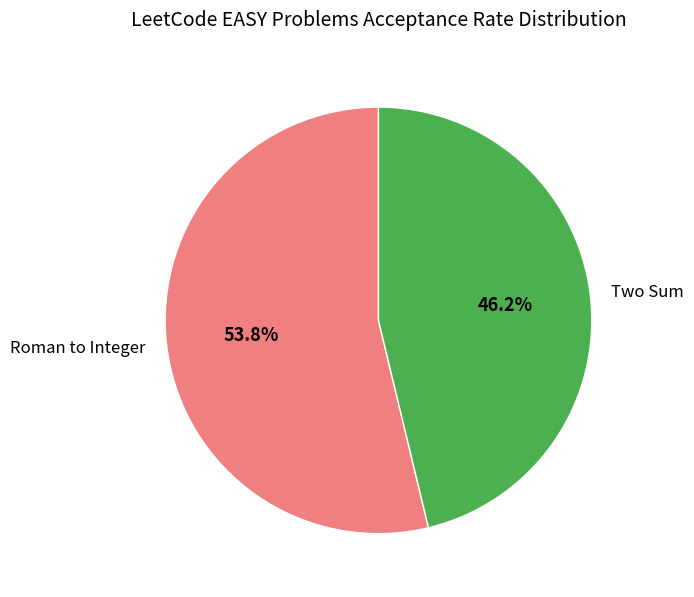

What is the smallest slice in the pie chart?

Two Sum